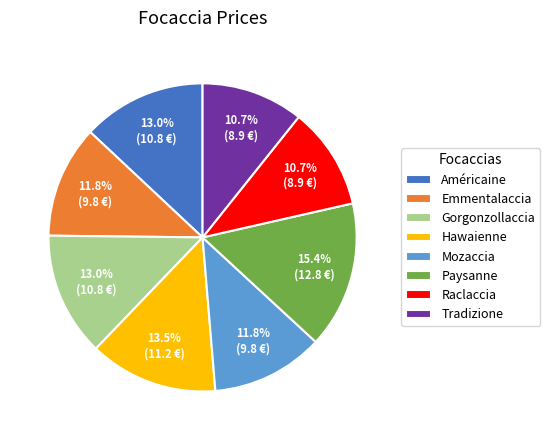

Which has a higher value, Emmentalaccia or Américaine?

Américaine